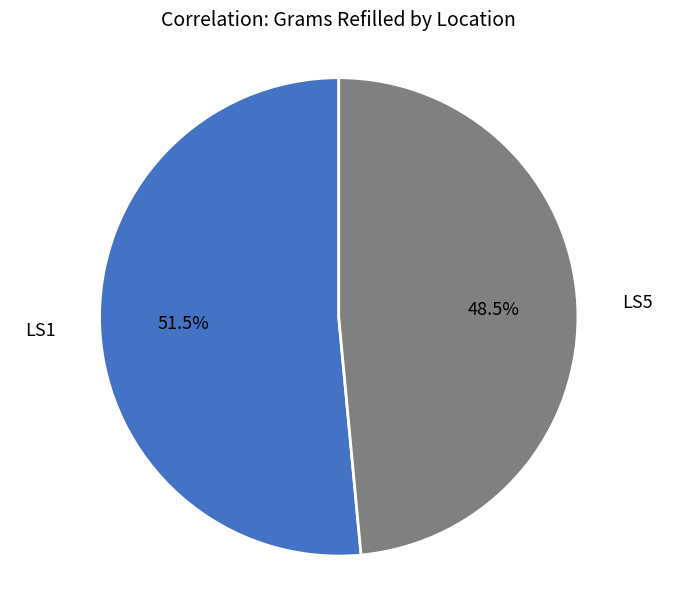

To the nearest percent, what is the difference between the largest and smallest slice percentages?

3%